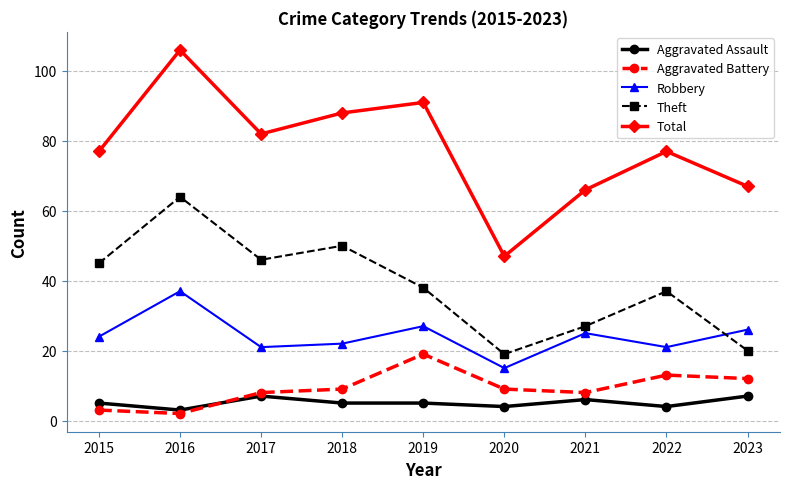

Reading left to right, what are all the values shown in this chart?

Aggravated Assault: 5	3	7	5	5	4	6	4	7
Aggravated Battery: 3	2	8	9	19	9	8	13	12
Robbery: 24	37	21	22	27	15	25	21	26
Theft: 45	64	46	50	38	19	27	37	20
Total: 77	106	82	88	91	47	66	77	67